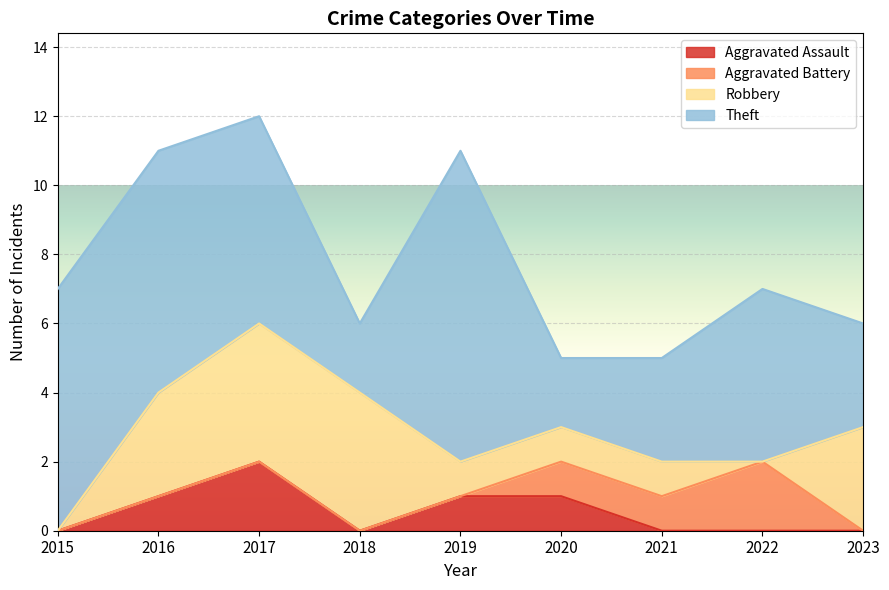

Which series has the largest total across all categories?

Theft